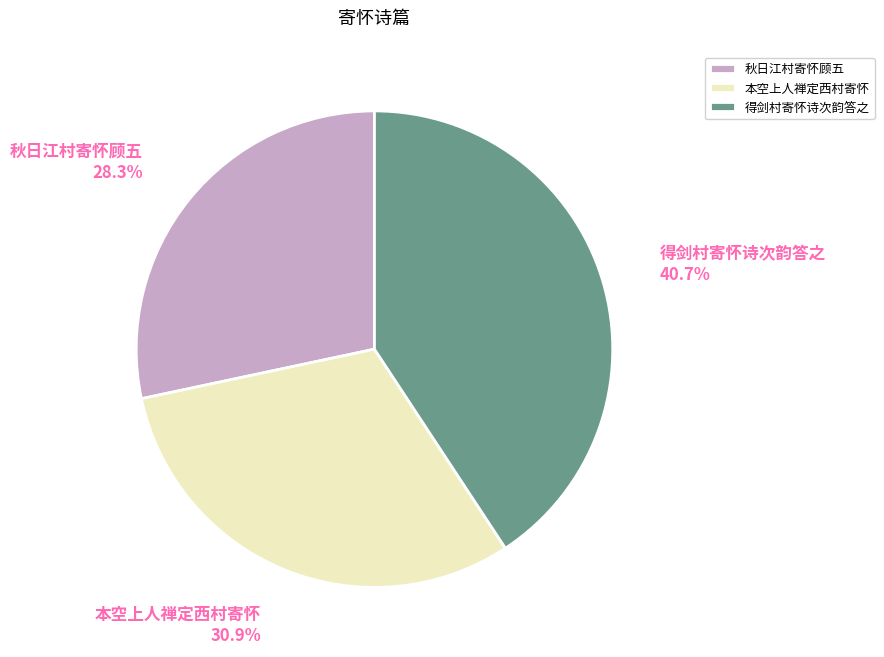

Approximately how many times larger is the value at 秋日江村寄怀顾五 compared to 本空上人禅定西村寄怀?

0.9